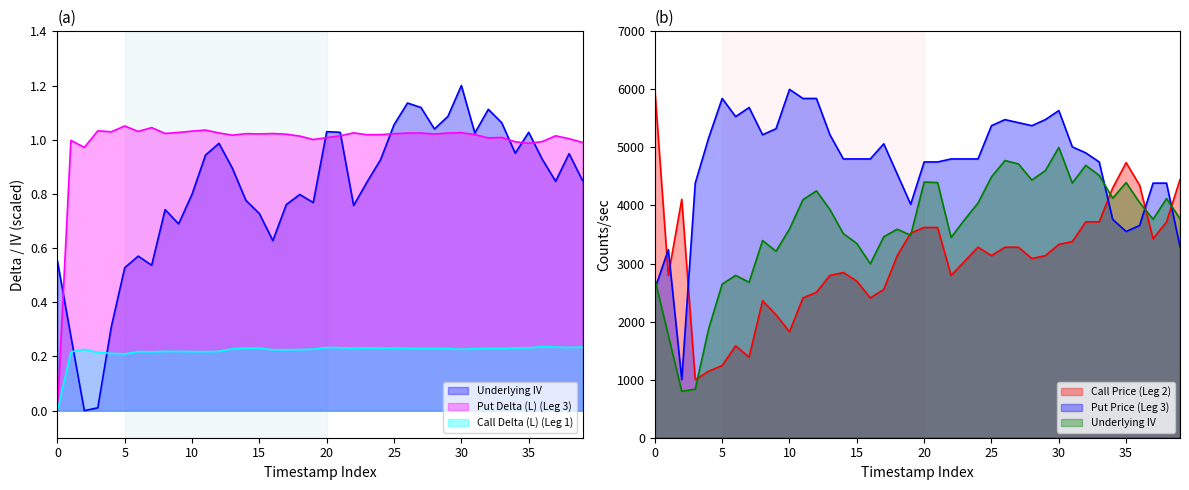

What is the sum of all Call Price (Leg 2) values?

121844.7